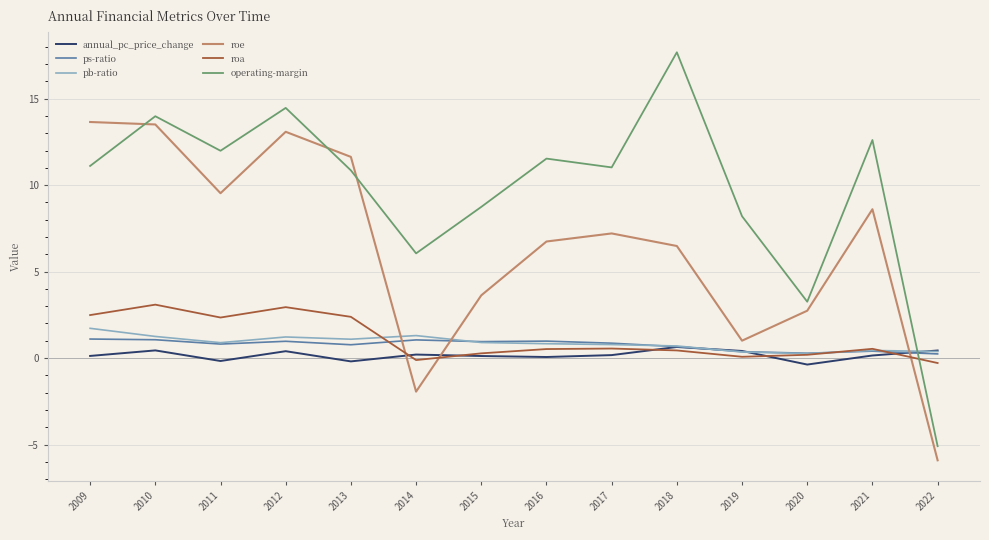

Which series changed the most between 2016 and 2019?

roe